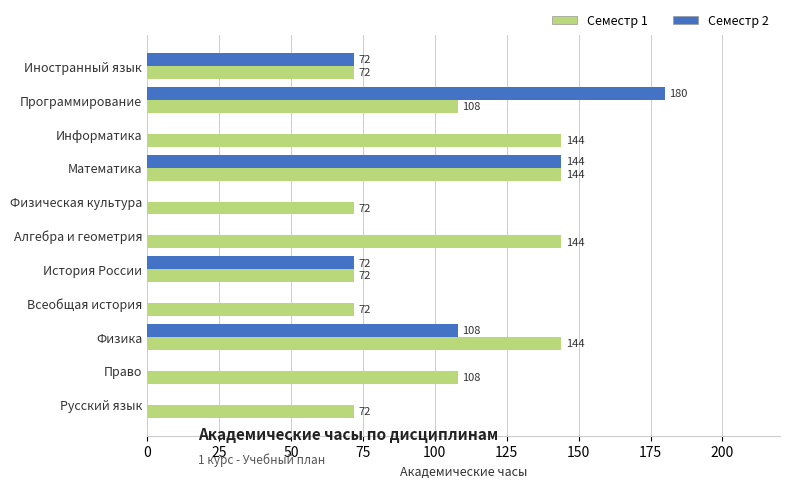

The value of Семестр 1 at Программирование is 108. True or false?

True